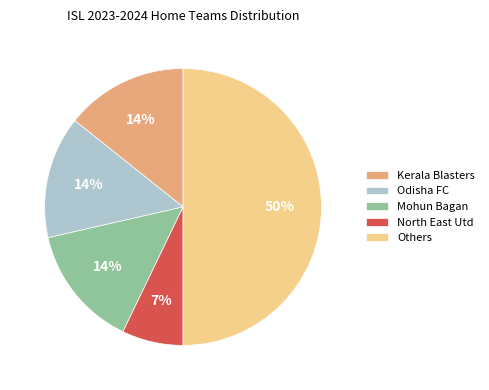

Count the number of slices in the pie.

5